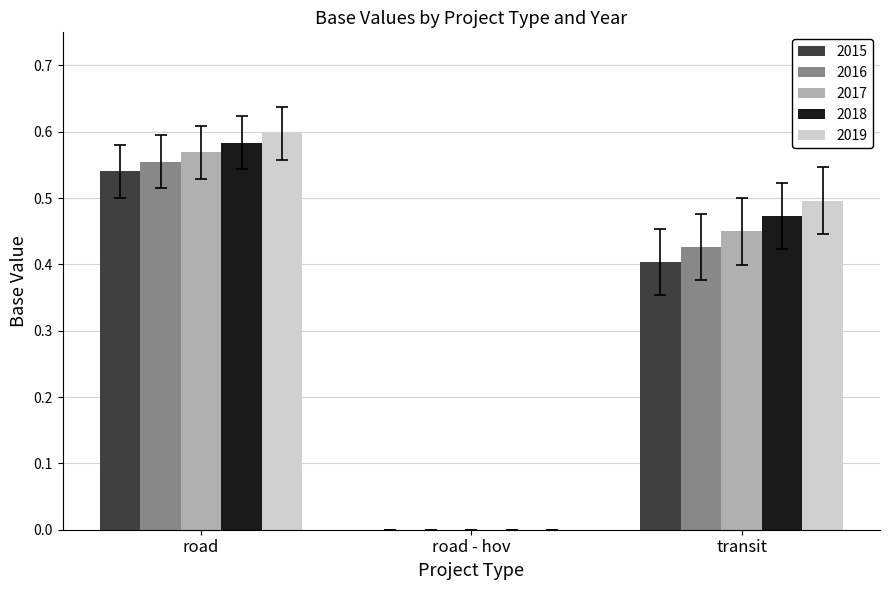

Is the value of 2018 at road - hov greater than the value of 2017 at transit?

No